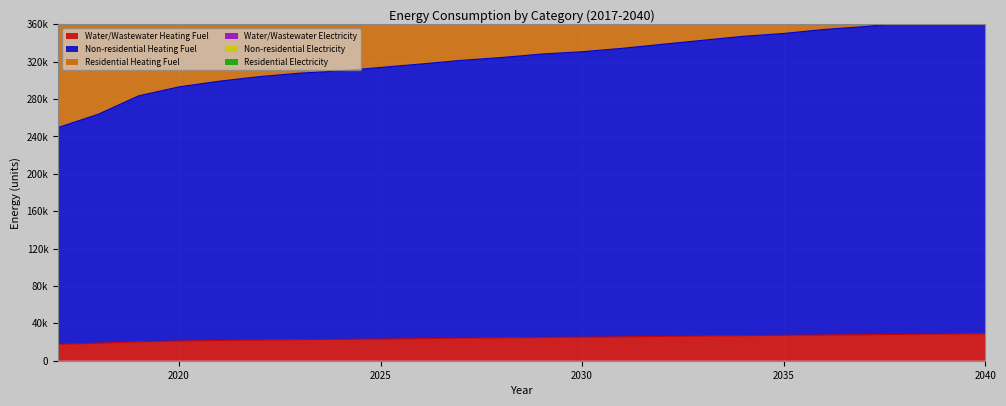

What is the highest value of the Non-residential Heating Fuel series?

370131.8